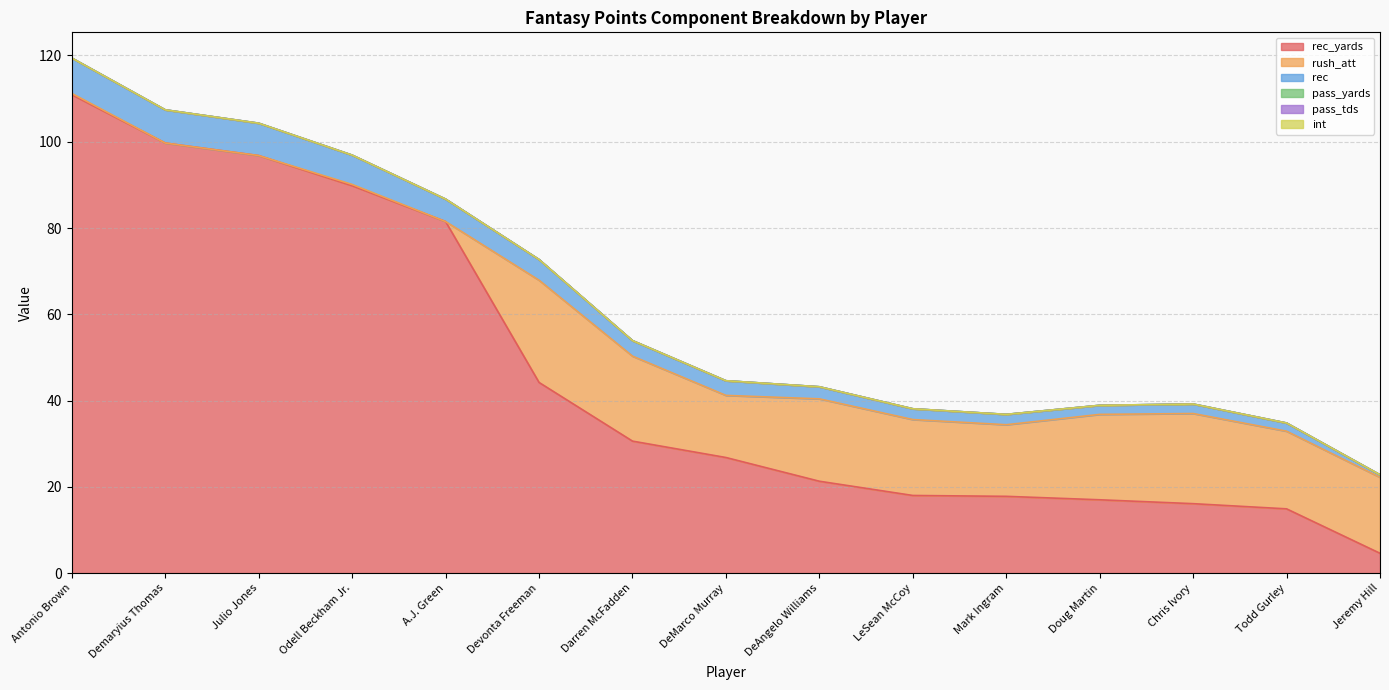

True or false: int and pass_yards intersect in this chart.

False